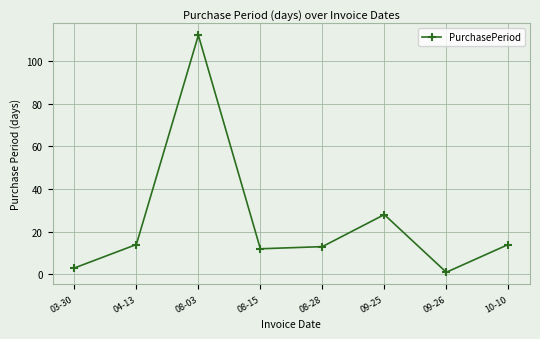

Reading left to right, extract all data points from this chart.

3	14	112	12	13	28	1	14